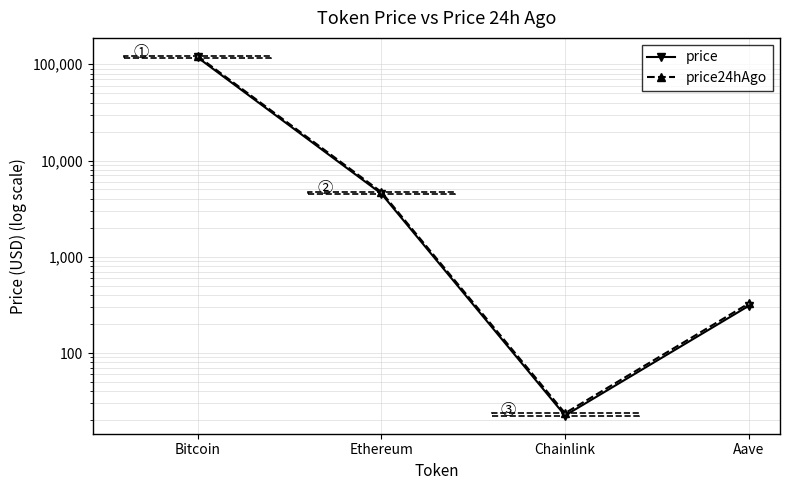

The value of price at Ethereum is 943.7. True or false?

False